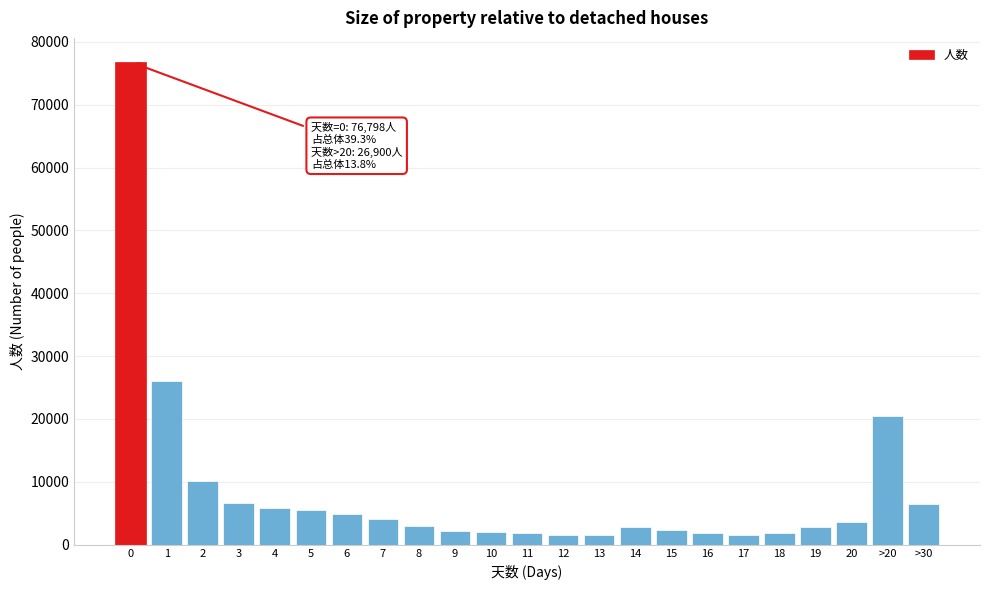

What is the difference between the maximum and second lowest values?

75242